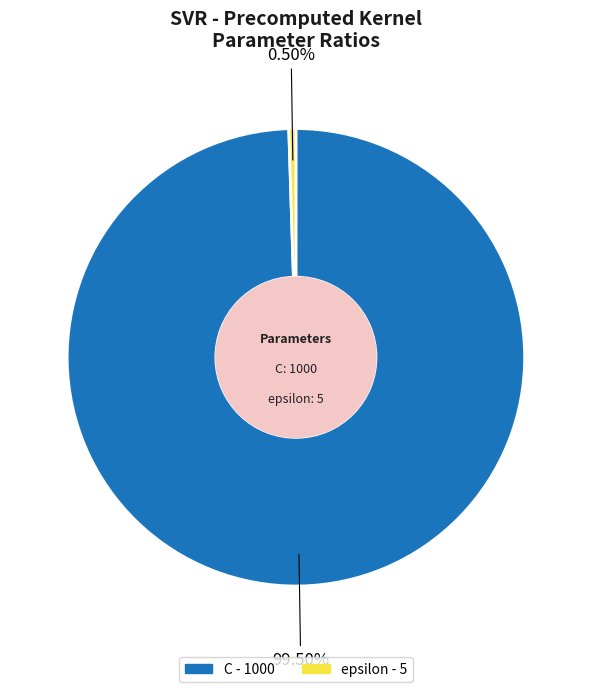

Is the sum of C and epsilon greater than half?

Yes